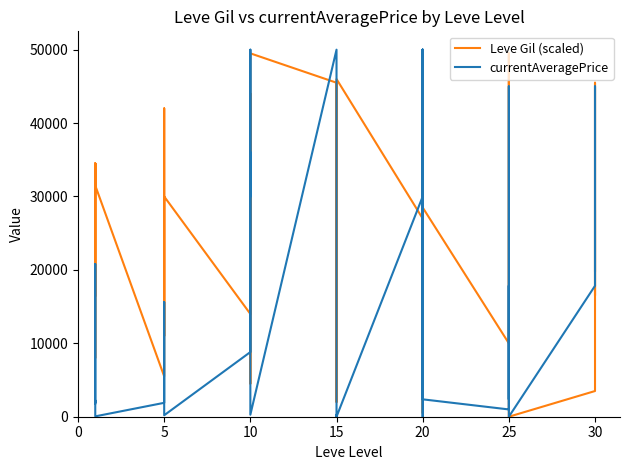

Which series has the widest spread of values?

currentAveragePrice